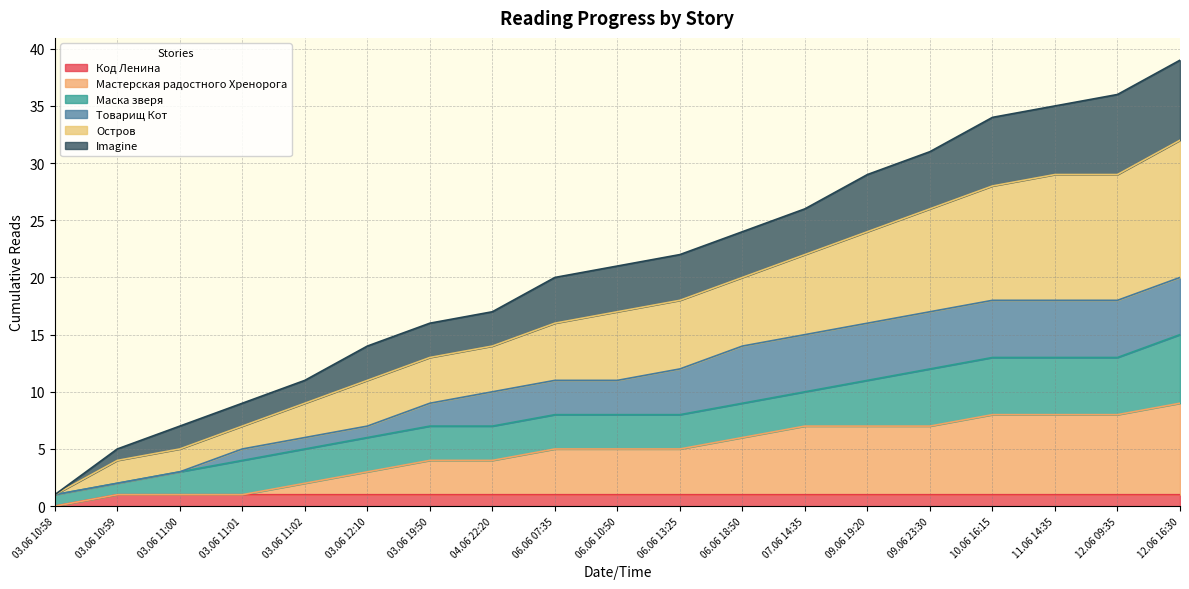

Which category has the lowest value in the Код Ленина series?

03.06 10:58